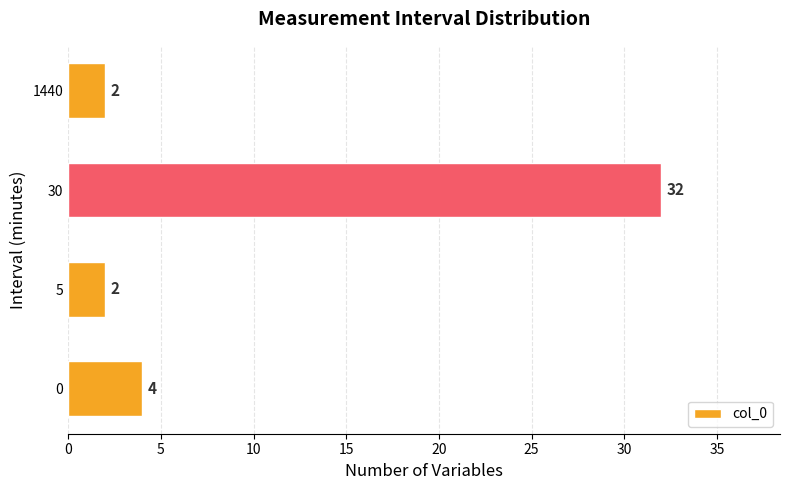

How many distinct data groups are displayed?

1